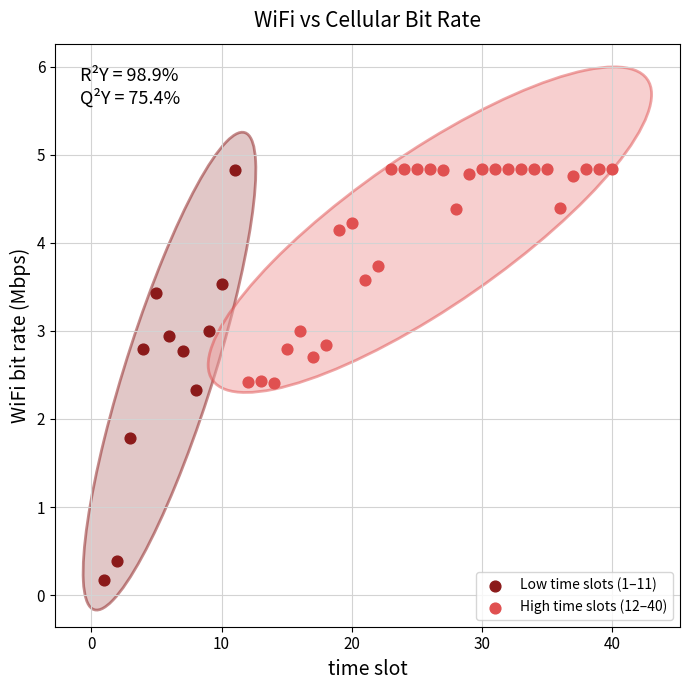

Which series has the largest Y range (max minus min)?

Low time slots (1–11)